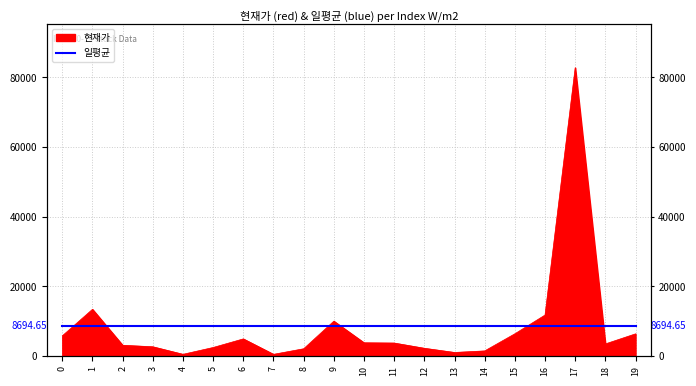

Where is the first local maximum?

1